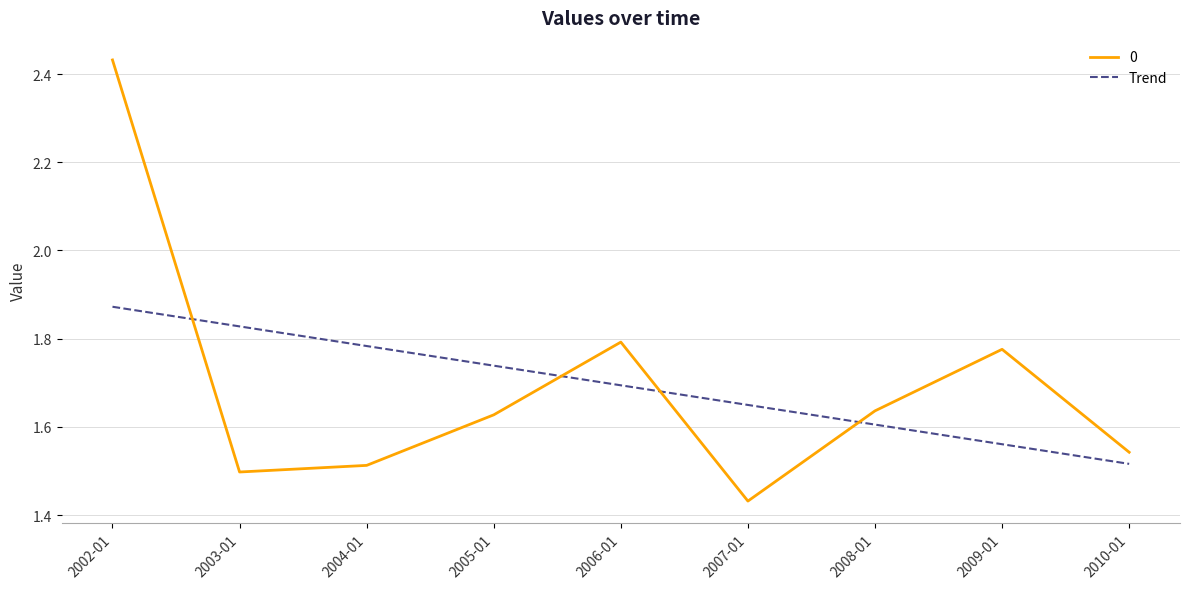

What is the difference between the 0 values at 2009-01 and 2003-01?

0.3